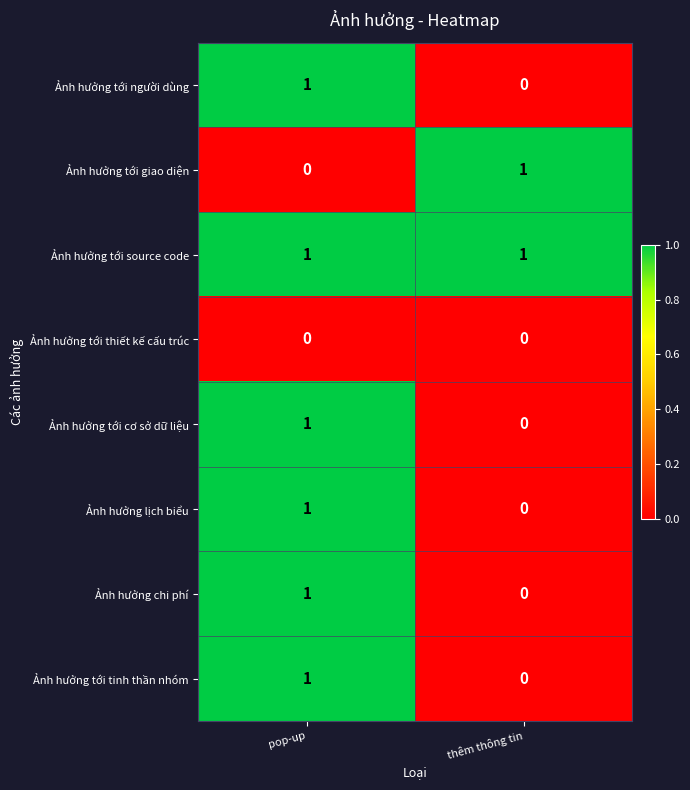

How many data points does each series have?

2